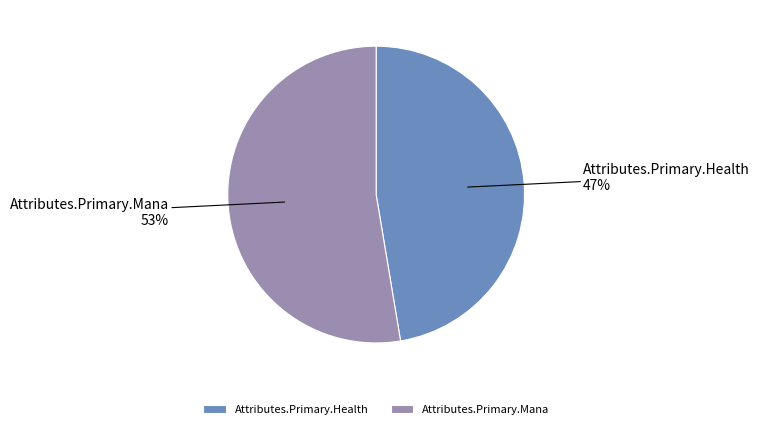

Which slice is the smallest?

Attributes.Primary.Health